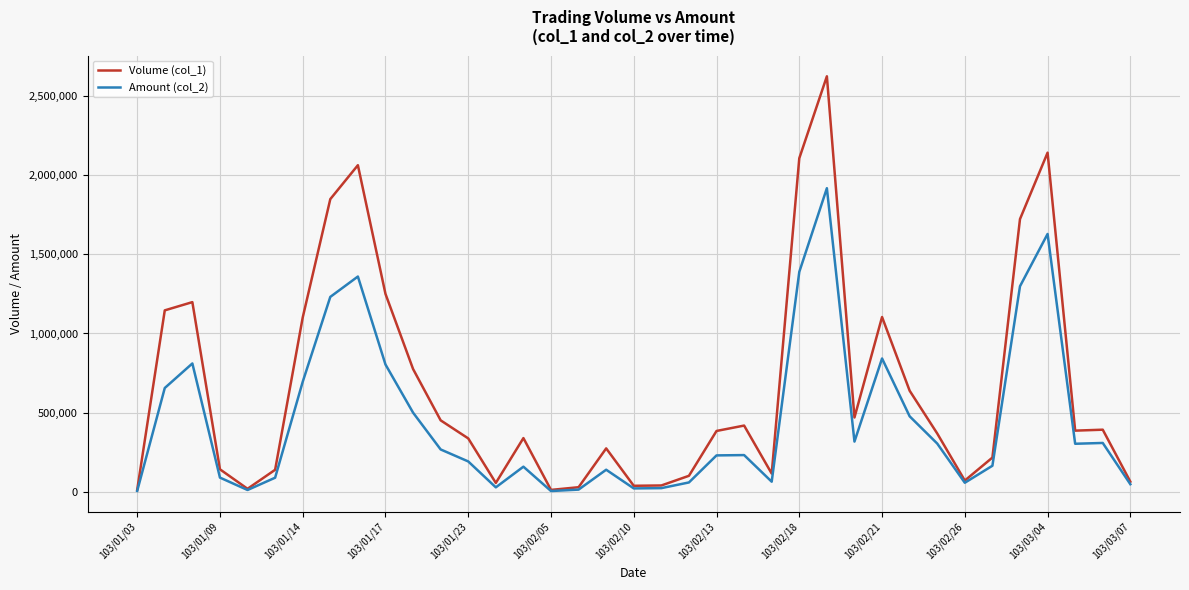

Which series has the largest range (max minus min)?

Volume (col_1)